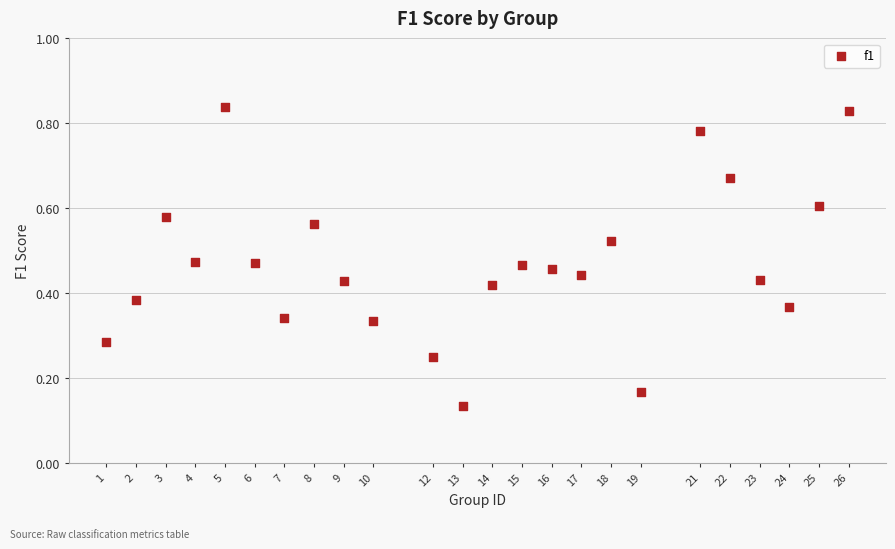

What is the range of X values (max minus min)?

25.0